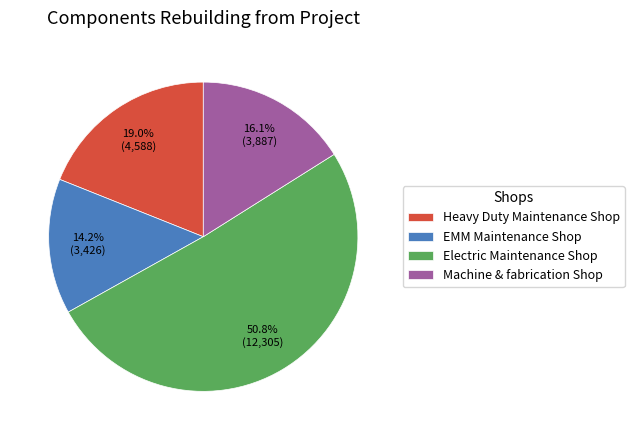

What is the ratio of the value at Heavy Duty Maintenance Shop to the value at Electric Maintenance Shop?

0.4